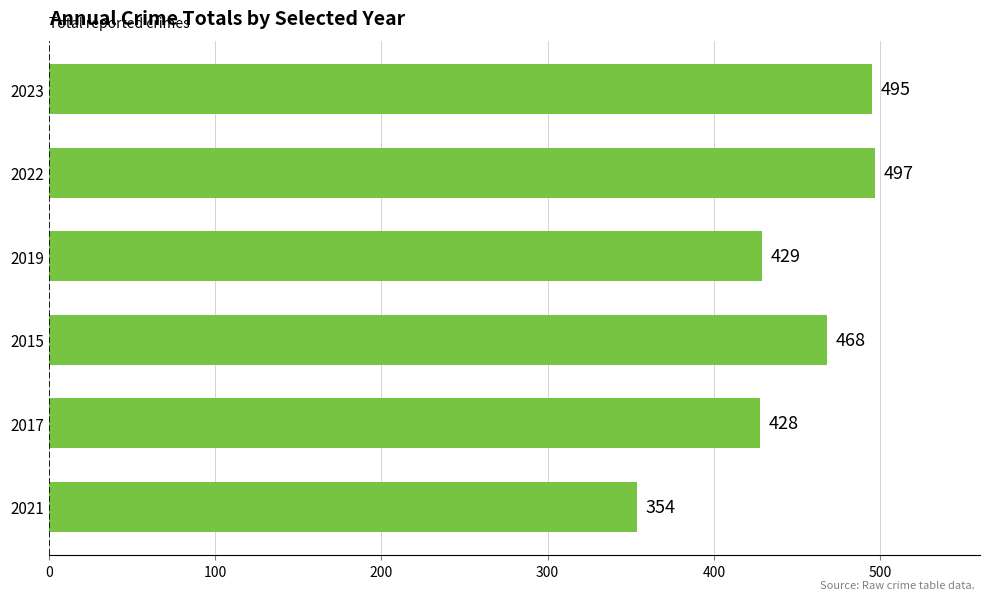

Rank the categories by value from highest to lowest.

2022, 2023, 2015, 2019, 2017, 2021